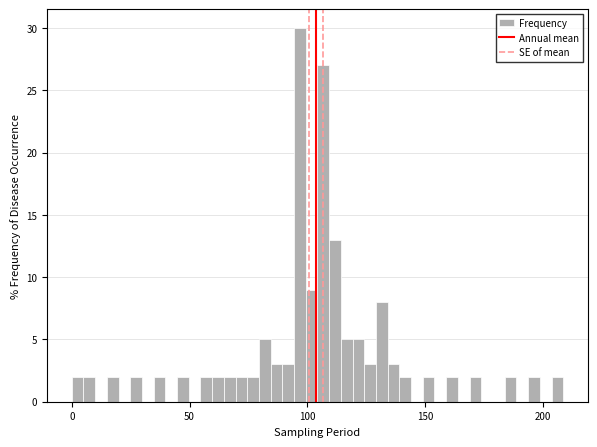

Read against the x-axis, roughly where is the centre of the tallest bar?

95